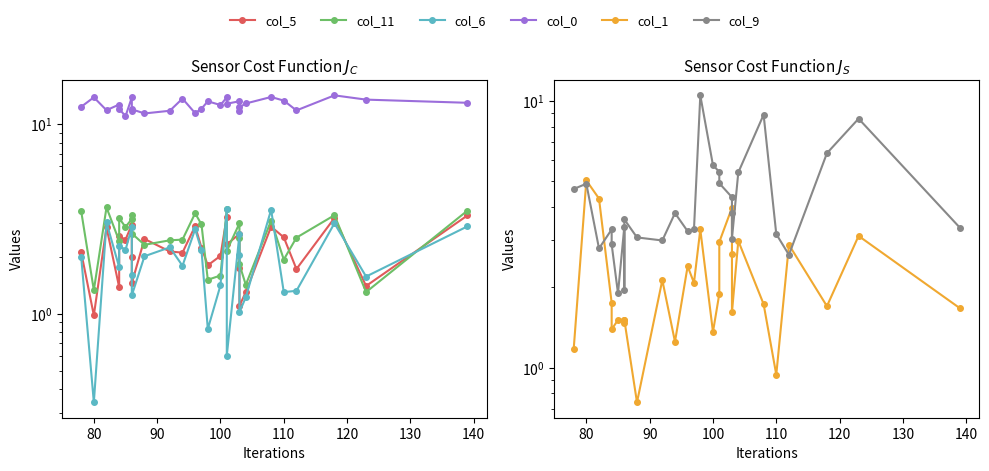

What is the greatest value displayed?

14.2